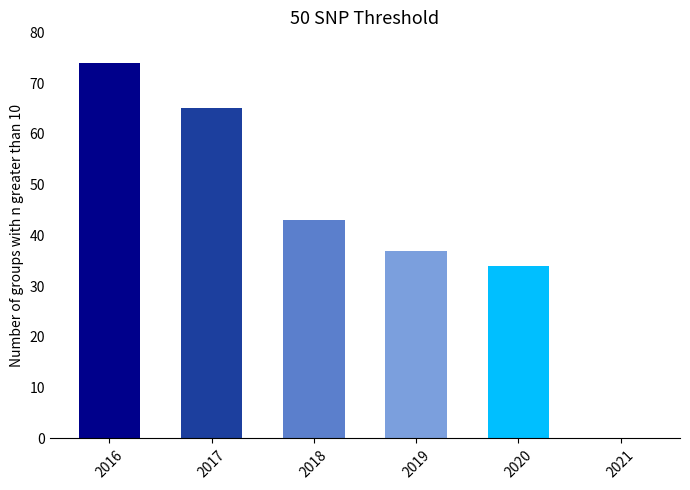

What is the sum of all values?

253